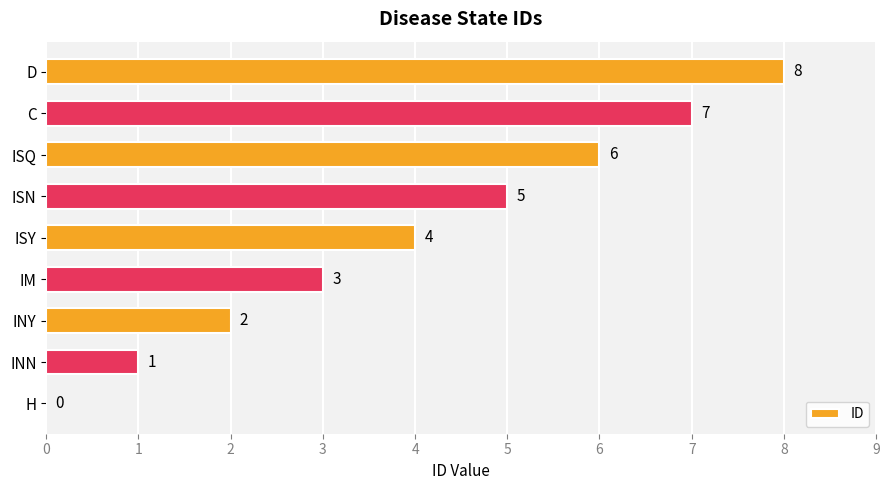

How many categories are shown in the chart?

9